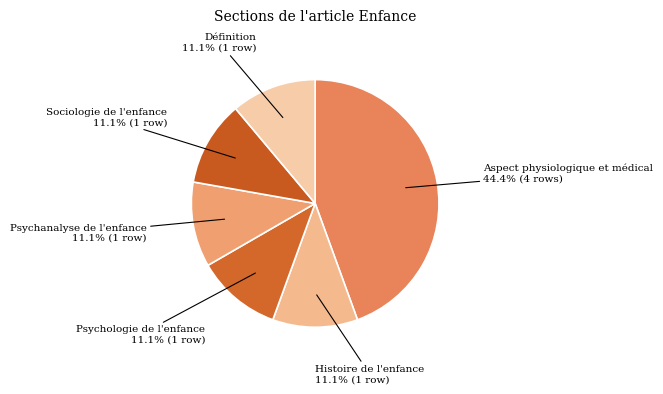

The Psychanalyse de l'enfance slice represents 11% of the pie. True or false?

True